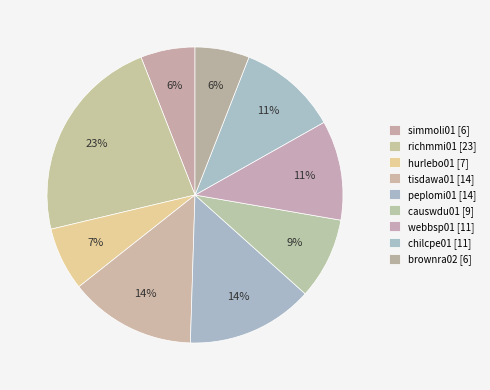

How many segments does this pie chart have?

9